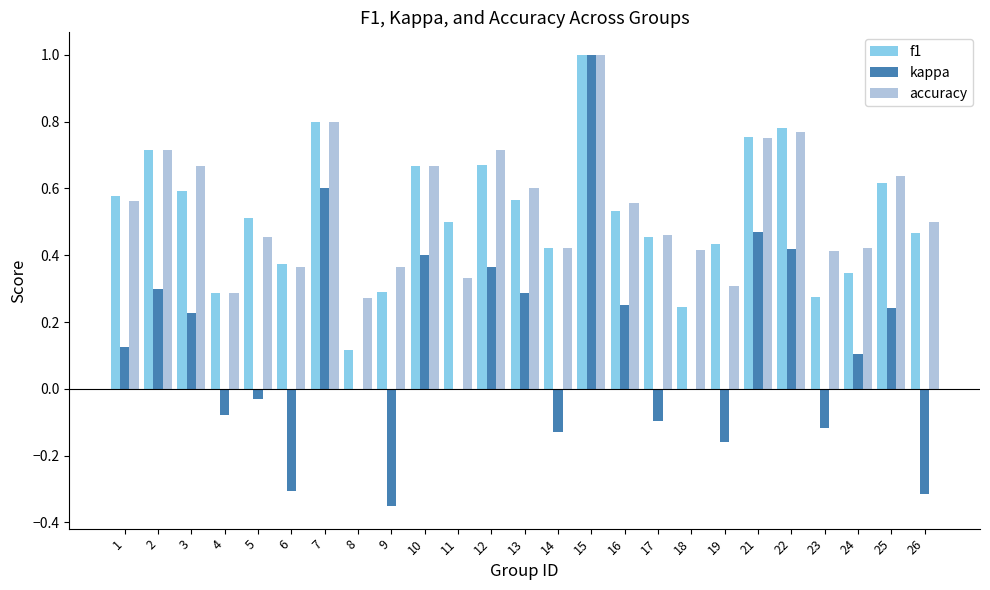

What is the sum of the f1 values at 16 and 22?

1.3